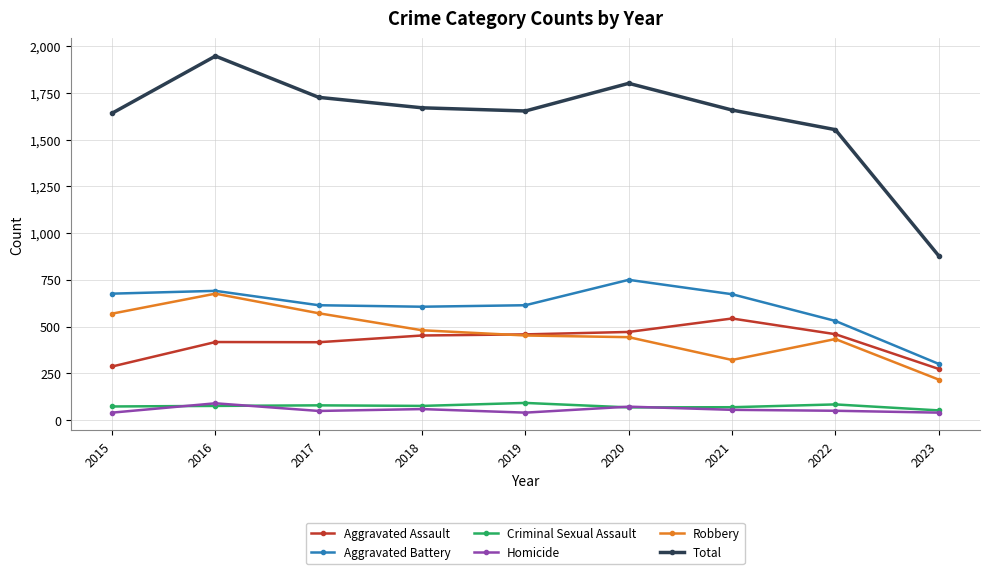

How many categories are shown in the chart?

9